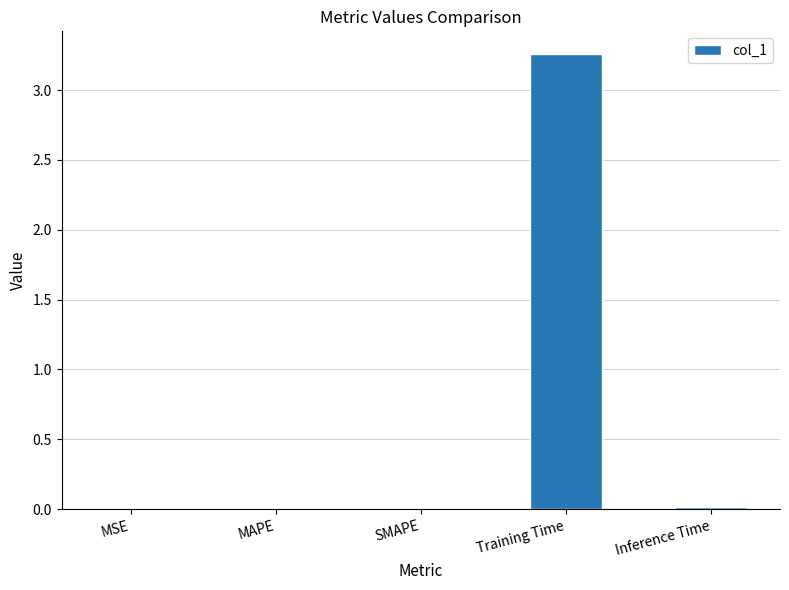

True or false: the data shows 0.0 at Inference Time.

True